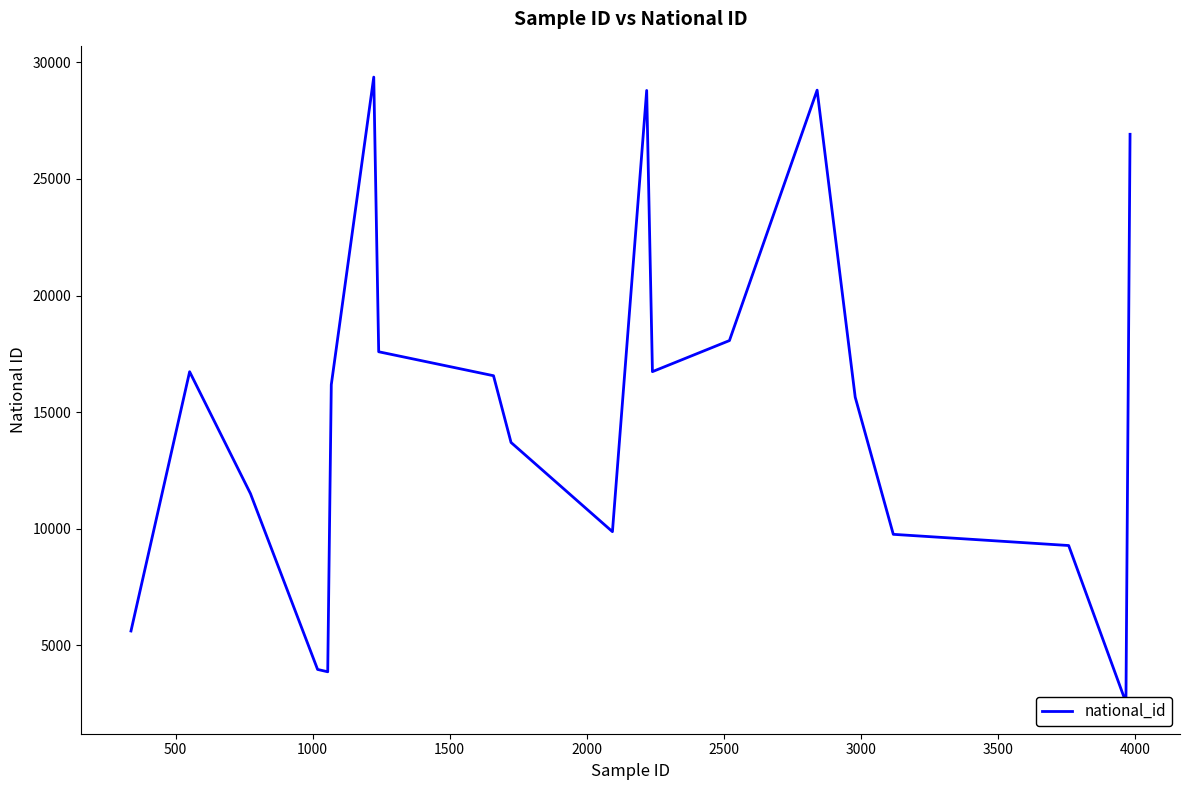

What is the greatest value displayed?

29370